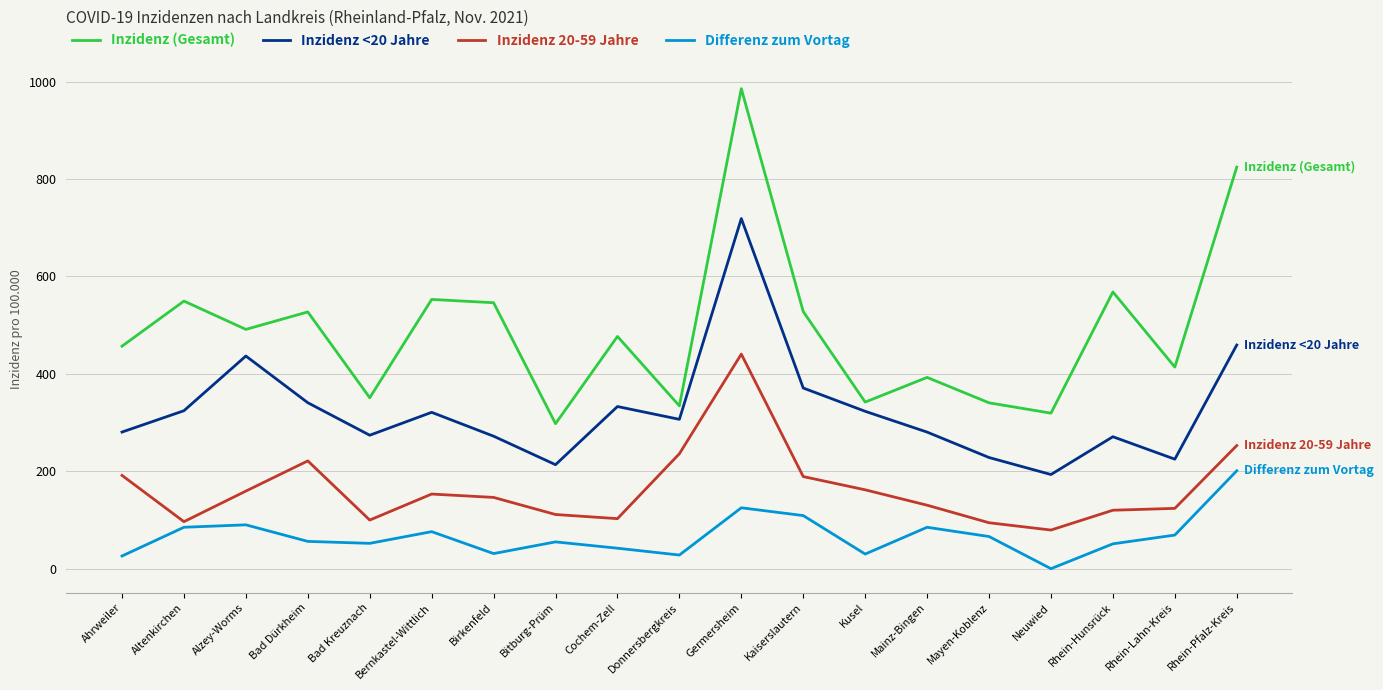

True or false: Inzidenz (Gesamt) has a value of 824.5 at Rhein-Pfalz-Kreis.

True